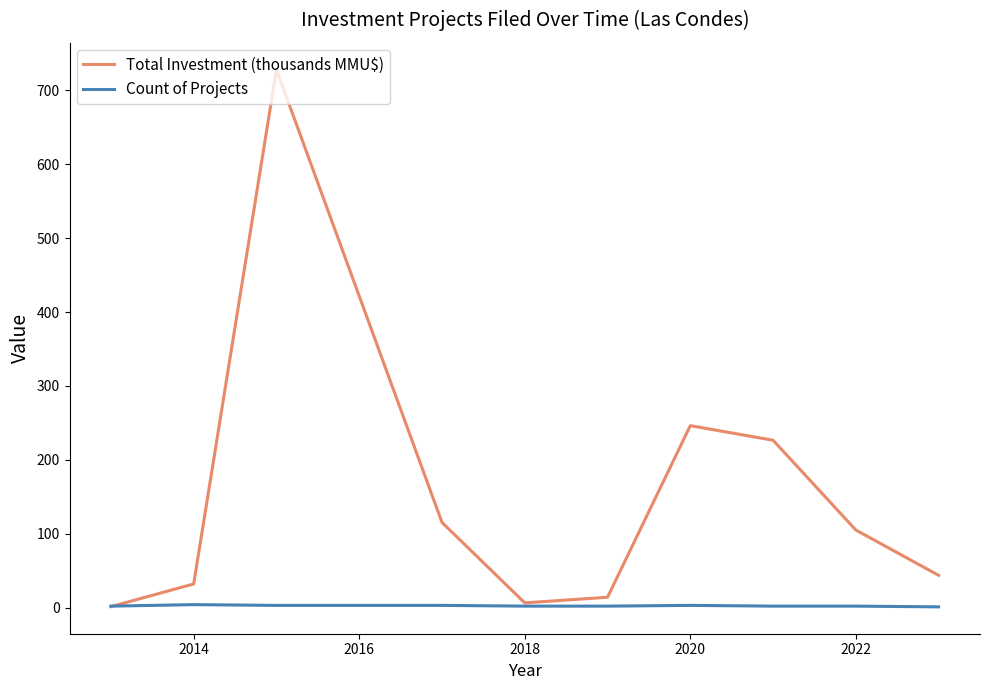

Count the Count of Projects values in the range 2 to 3.

8